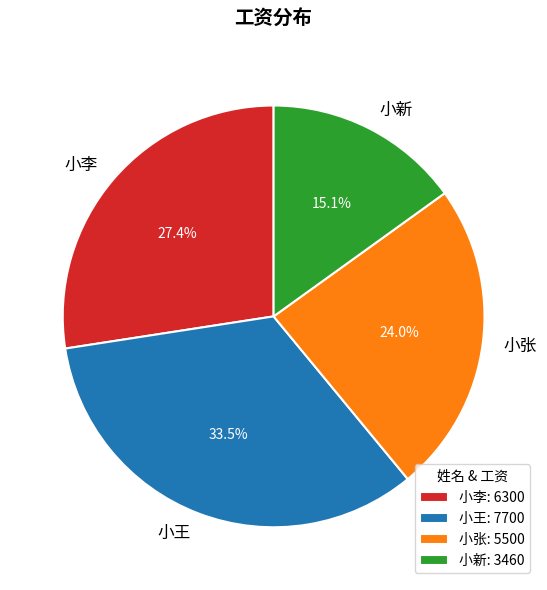

Count the number of slices in the pie.

4